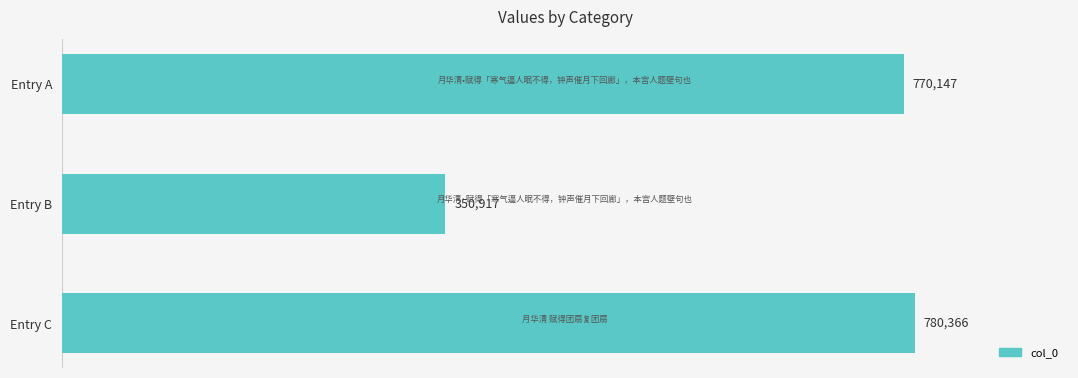

List the labels in order of value, largest first.

Entry C, Entry A, Entry B